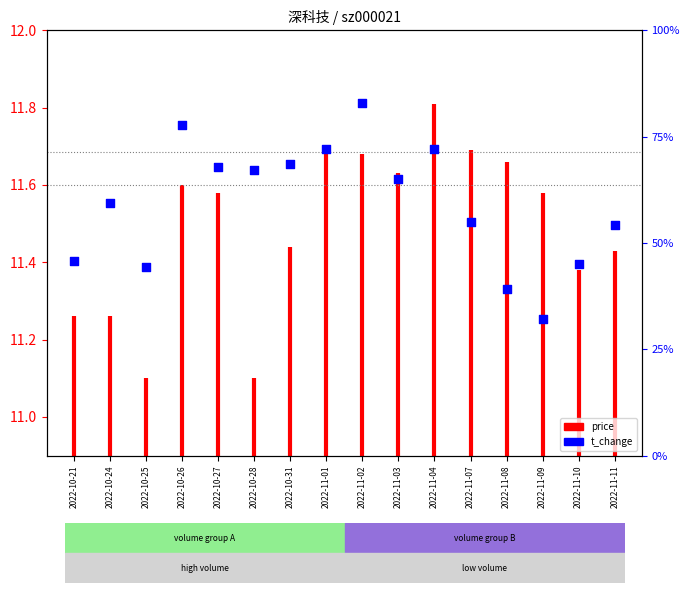

Between 2022-11-01 and 2022-11-09, which is larger?

2022-11-01